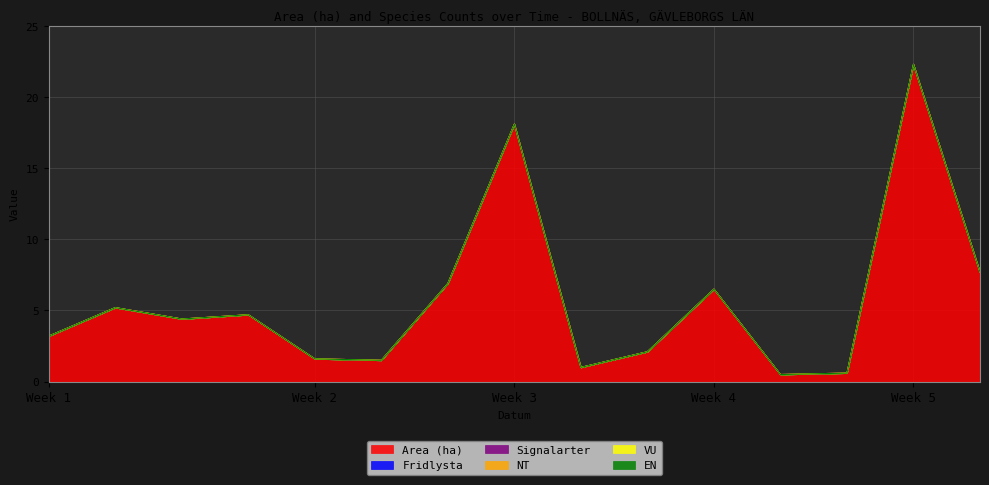

Between 2023-07-03 and 2023-07-31, which series saw the biggest shift?

Area (ha)